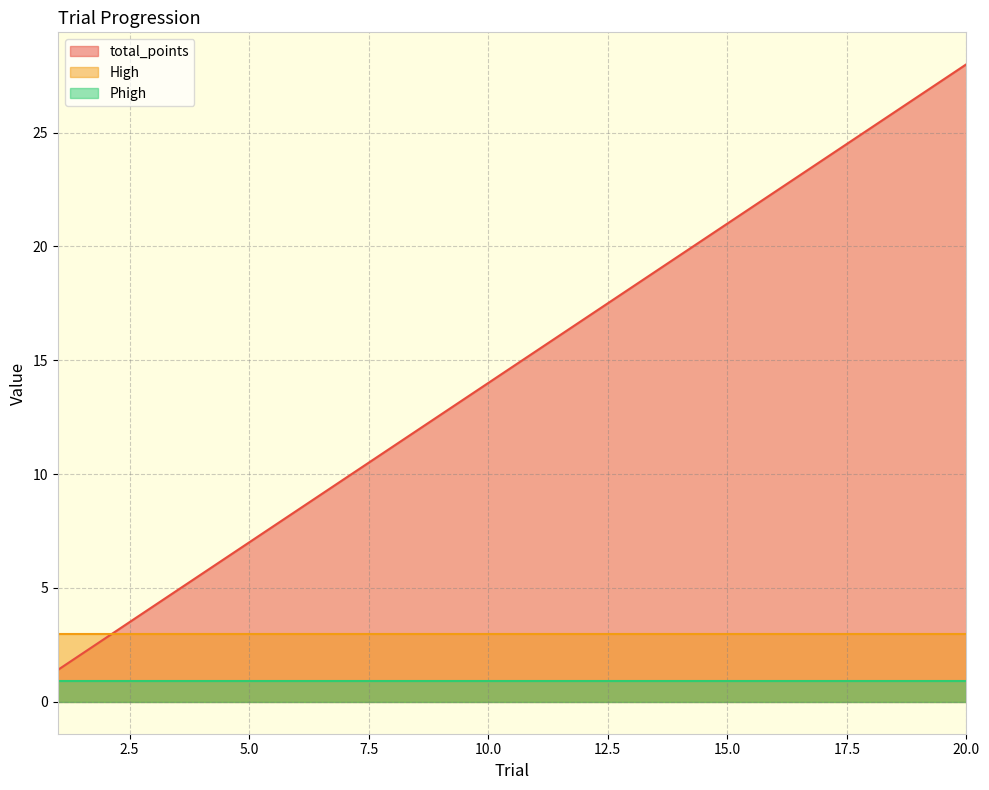

What is the difference between the highest and lowest values at 7?

8.9